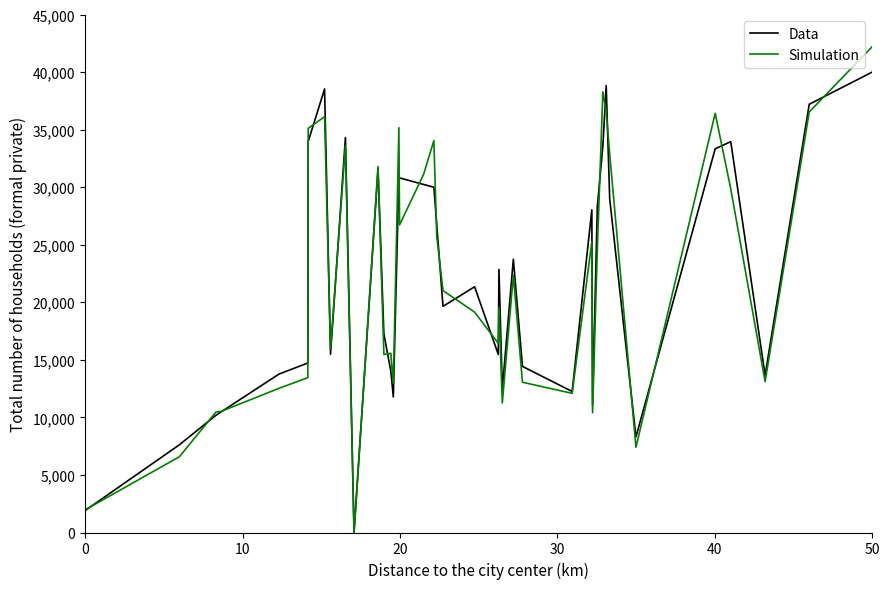

Rank the series by their maximum value, from highest to lowest.

Simulation, Data